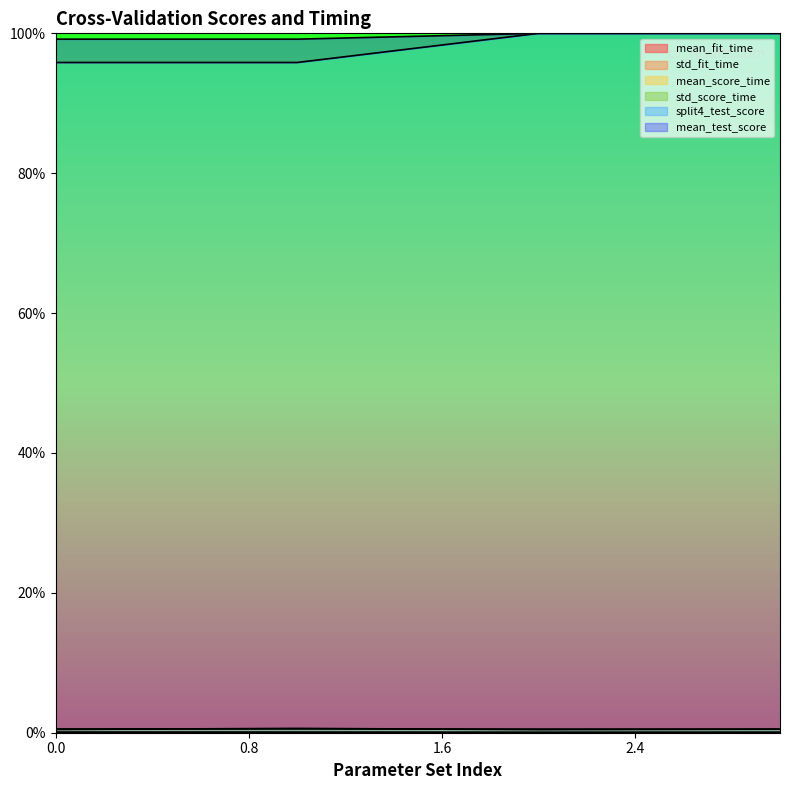

The mean_score_time series shows 0.0 at 1. True or false?

True